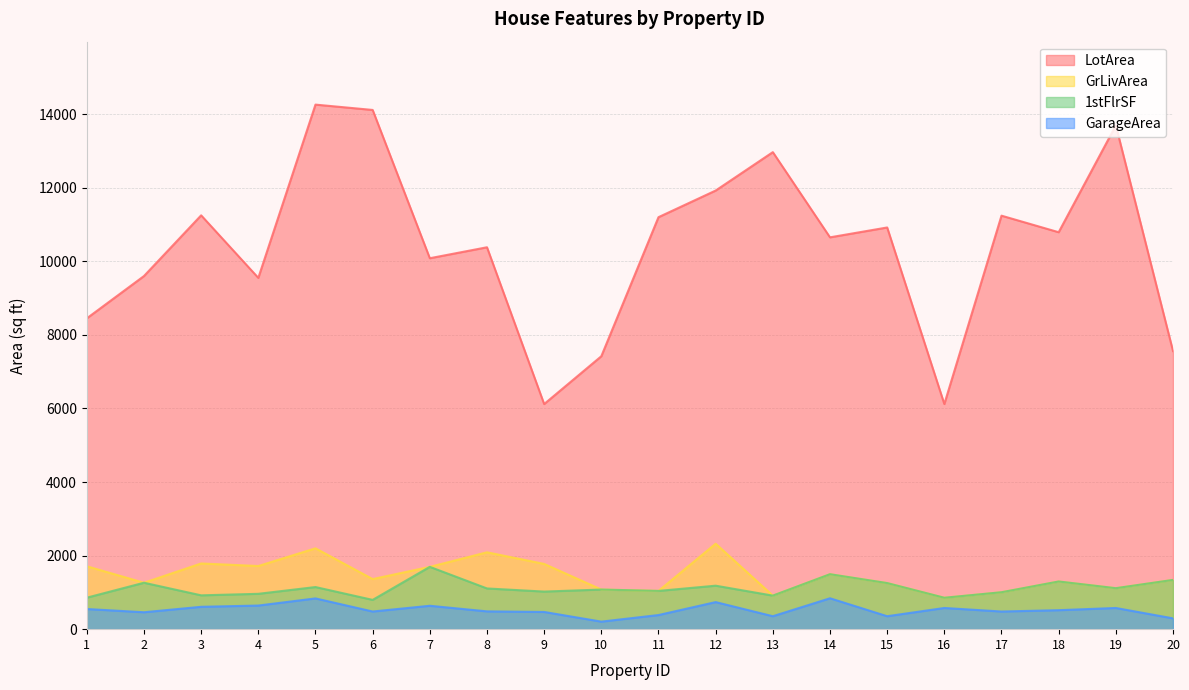

Is it true that GarageArea equals 151 at 7?

False